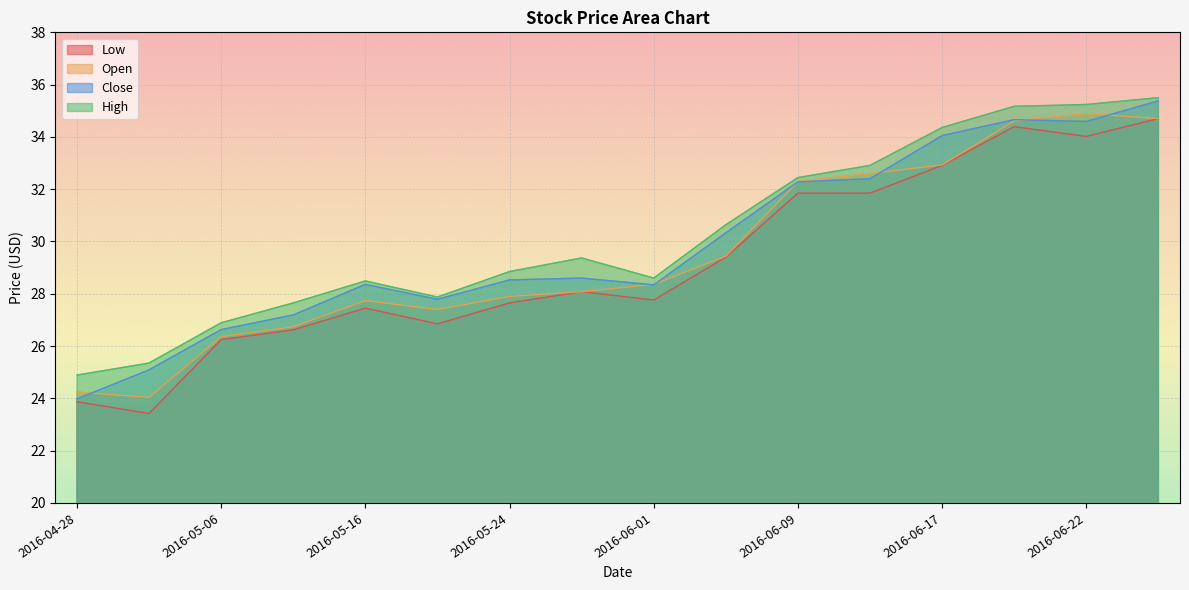

How many values in the High series exceed 29?

8